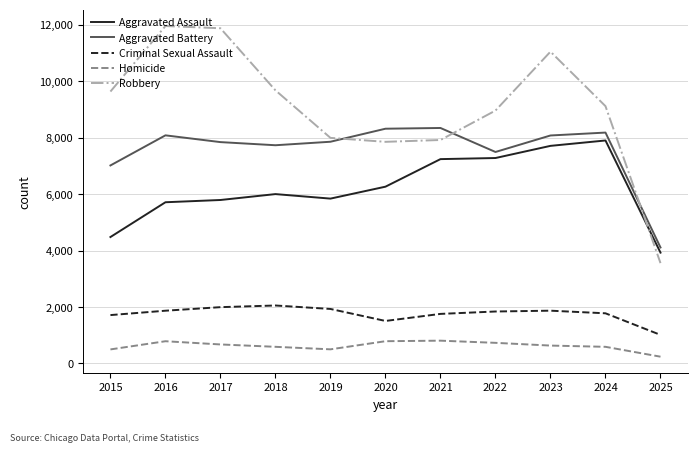

How many lines are shown in the chart?

5